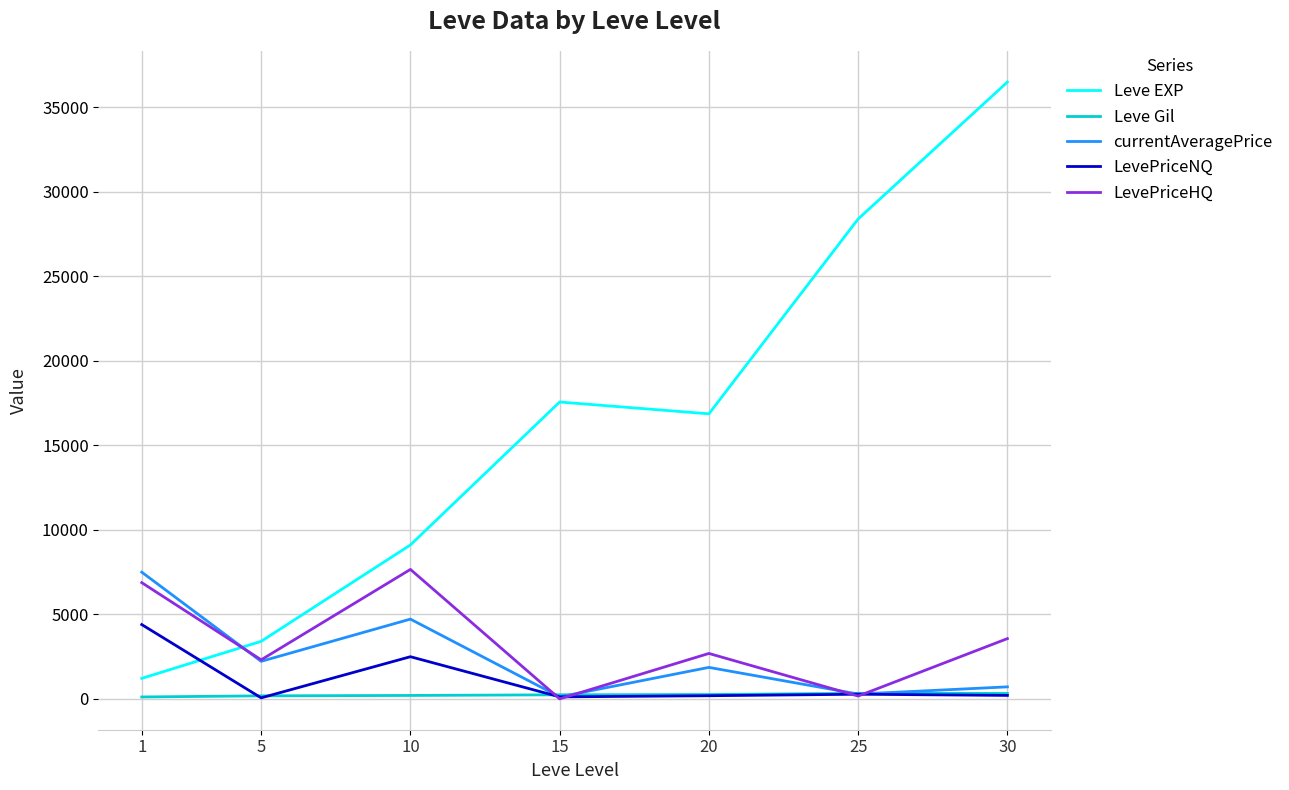

Which series ends up on top after the final intersection of currentAveragePrice and Leve EXP?

Leve EXP